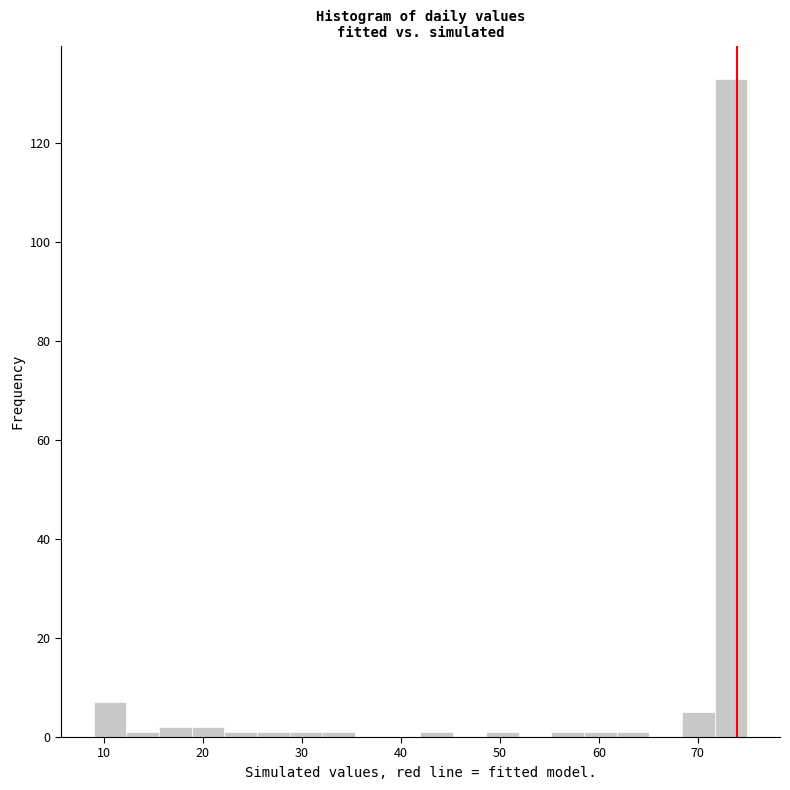

Around what value on the x-axis is the tallest bar? Give the approximate position of its centre, as read against the axis.

73